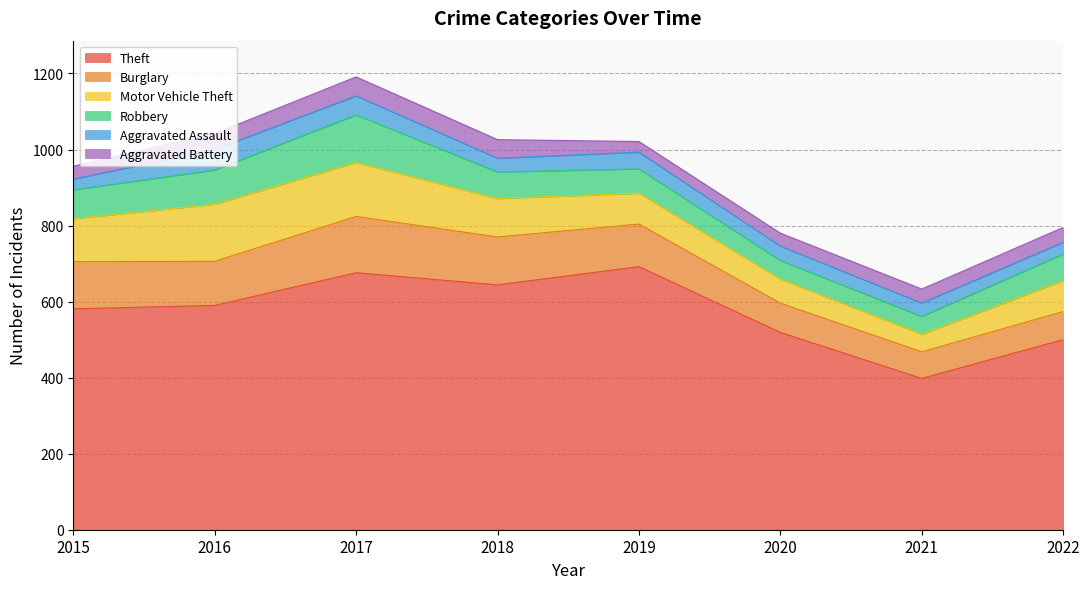

What is the spread (max minus min) of values at 2022?

469